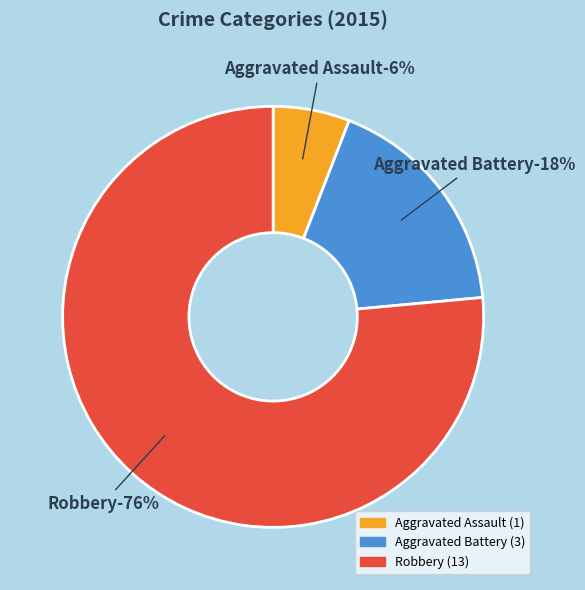

To the nearest percent, what is the combined percentage of Aggravated Assault and Aggravated Battery?

24%